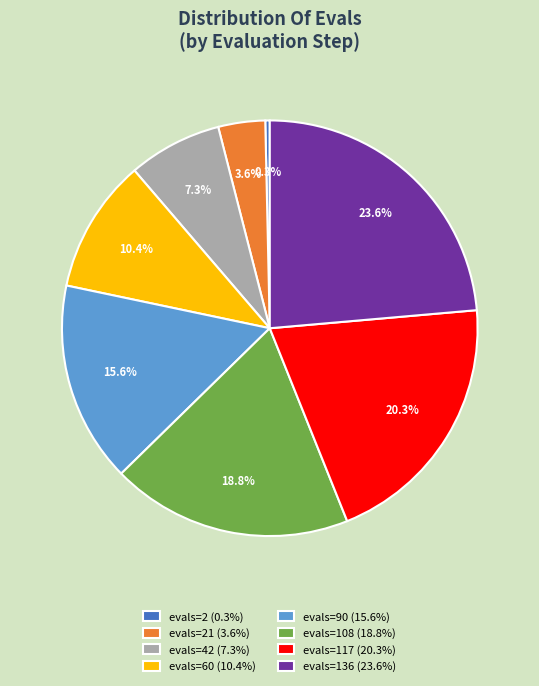

Rank the categories by value from highest to lowest.

evals=136 (23.6%), evals=117 (20.3%), evals=108 (18.8%), evals=90 (15.6%), evals=60 (10.4%), evals=42 (7.3%), evals=21 (3.6%), evals=2 (0.3%)